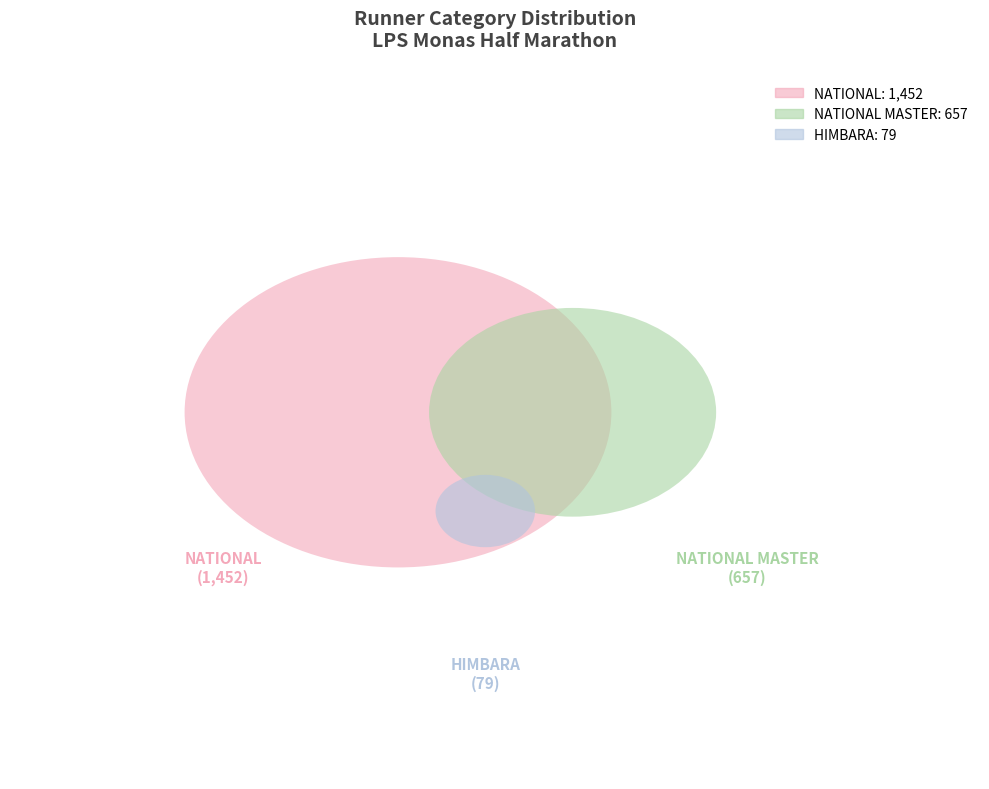

Between HIMBARA and NATIONAL, which is larger?

NATIONAL